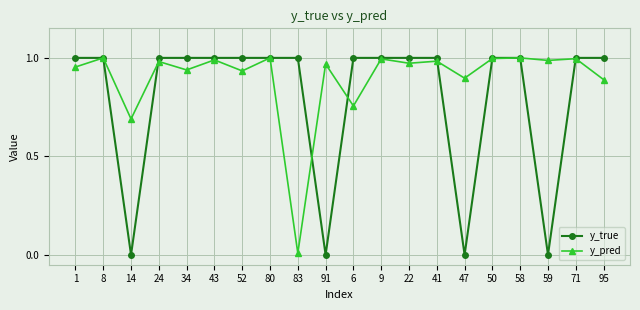

At 83, list the series in order from smallest to largest.

y_pred, y_true